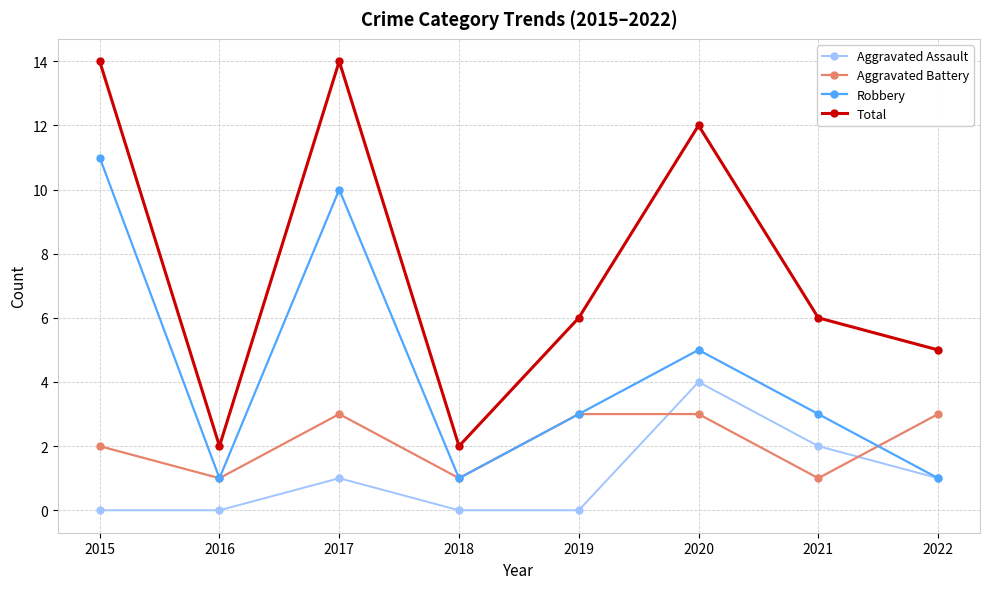

Reading right to left, extract all data points from this chart.

Aggravated Assault: 2022=1	2021=2	2020=4	2019=0	2018=0	2017=1	2016=0	2015=0
Aggravated Battery: 2022=3	2021=1	2020=3	2019=3	2018=1	2017=3	2016=1	2015=2
Robbery: 2022=1	2021=3	2020=5	2019=3	2018=1	2017=10	2016=1	2015=11
Total: 2022=5	2021=6	2020=12	2019=6	2018=2	2017=14	2016=2	2015=14